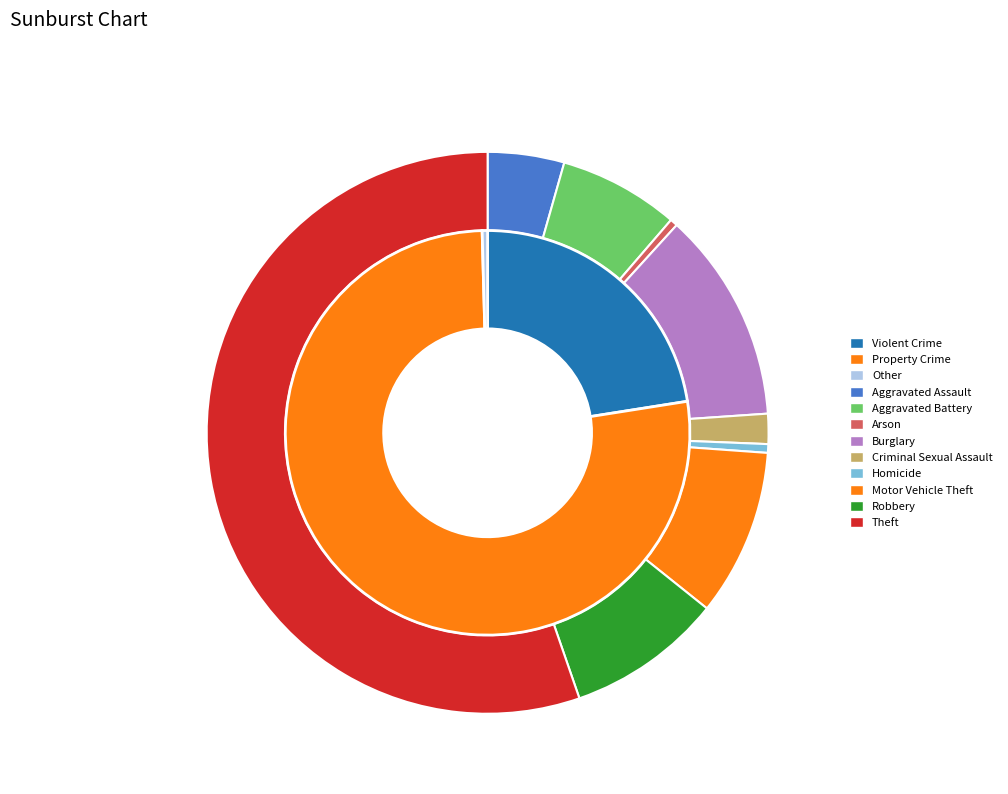

How many slices are in this pie chart?

9